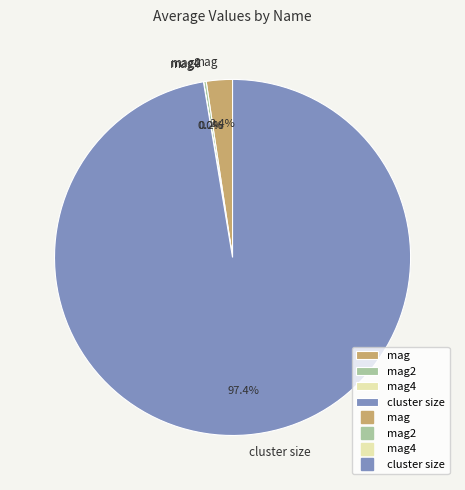

What portion of the pie excludes mag?

97.6%